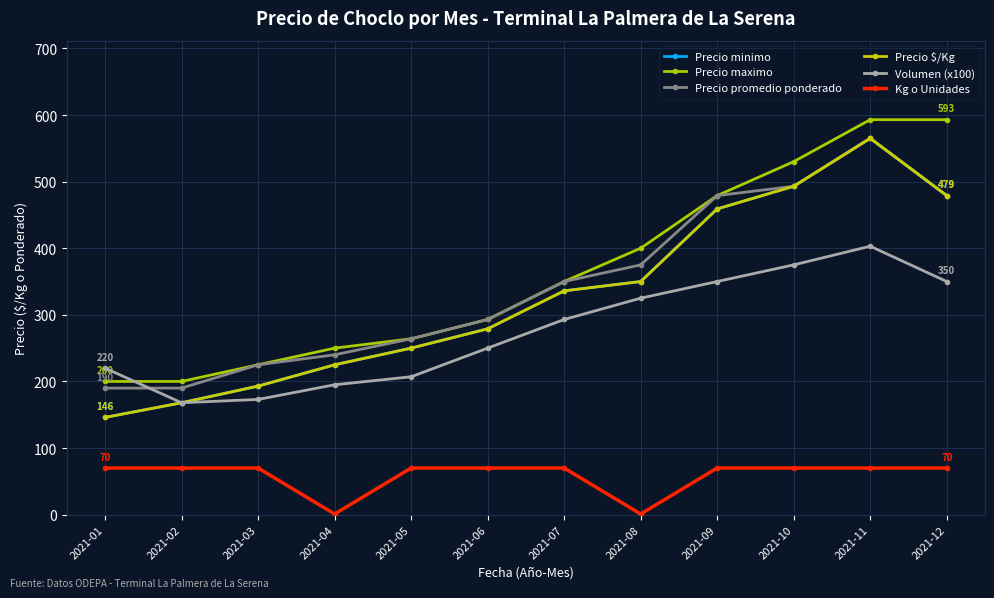

Is the value of Precio maximo at 2021-04 greater than the value of Volumen (x100) at 2021-10?

No